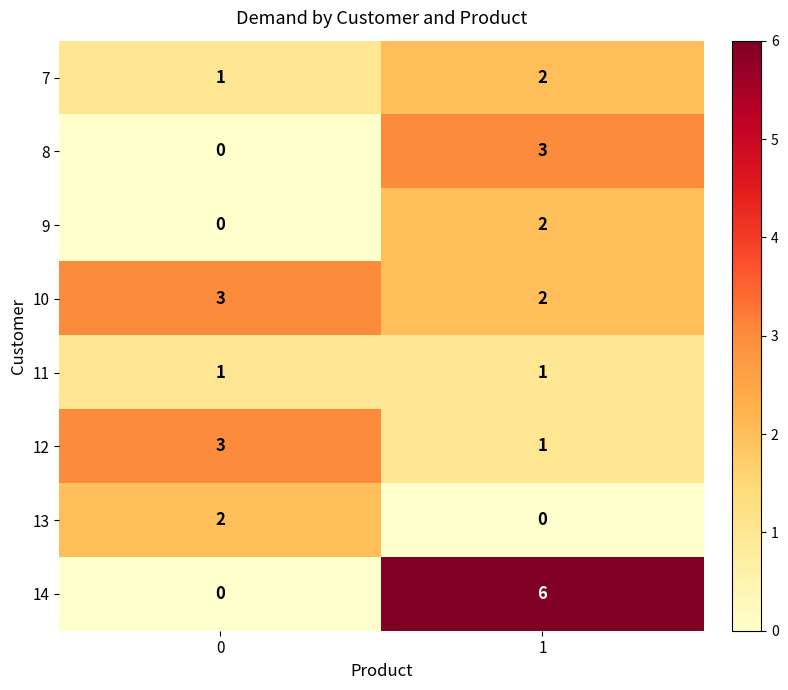

Reading left to right, transcribe all the data shown in this chart.

7: 0=1	1=2
8: 0=0	1=3
9: 0=0	1=2
10: 0=3	1=2
11: 0=1	1=1
12: 0=3	1=1
13: 0=2	1=0
14: 0=0	1=6